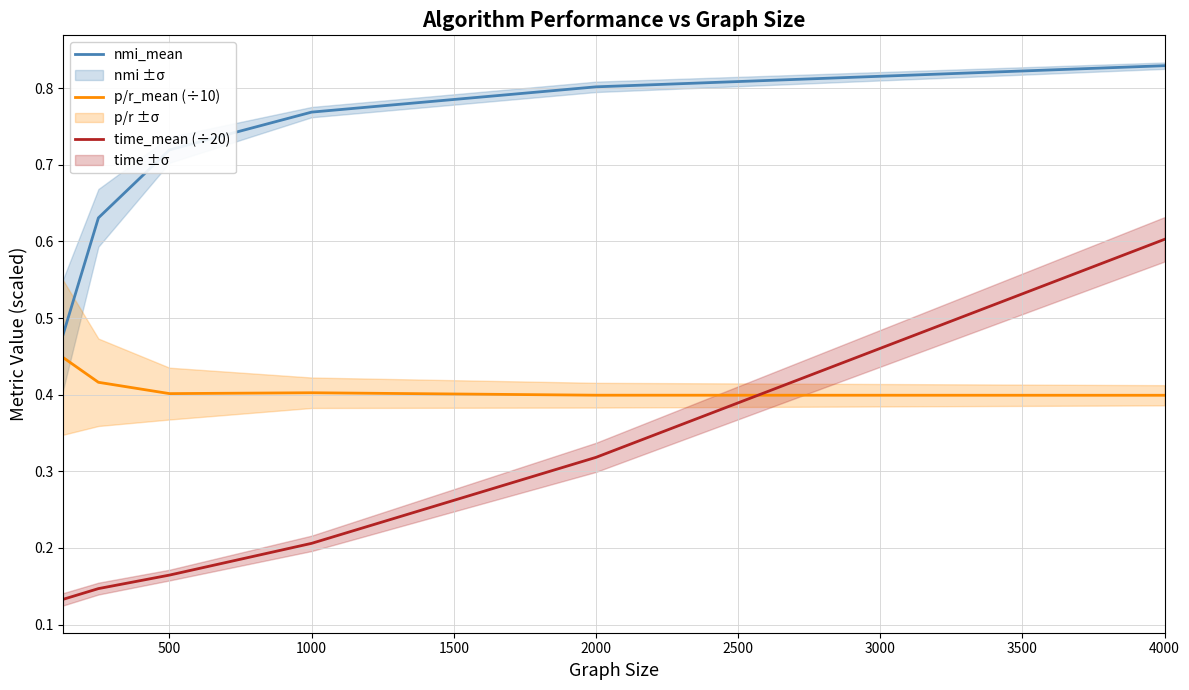

What are all the series names shown in the legend?

nmi_mean, p/r_mean (÷10), time_mean (÷20)